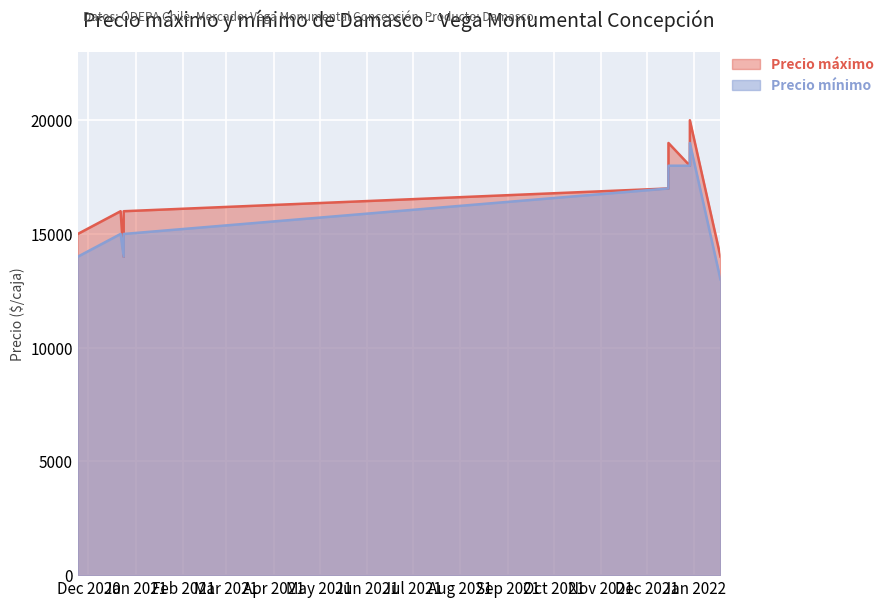

The Precio áximo series shows 4064 at 2021-12-29. True or false?

False